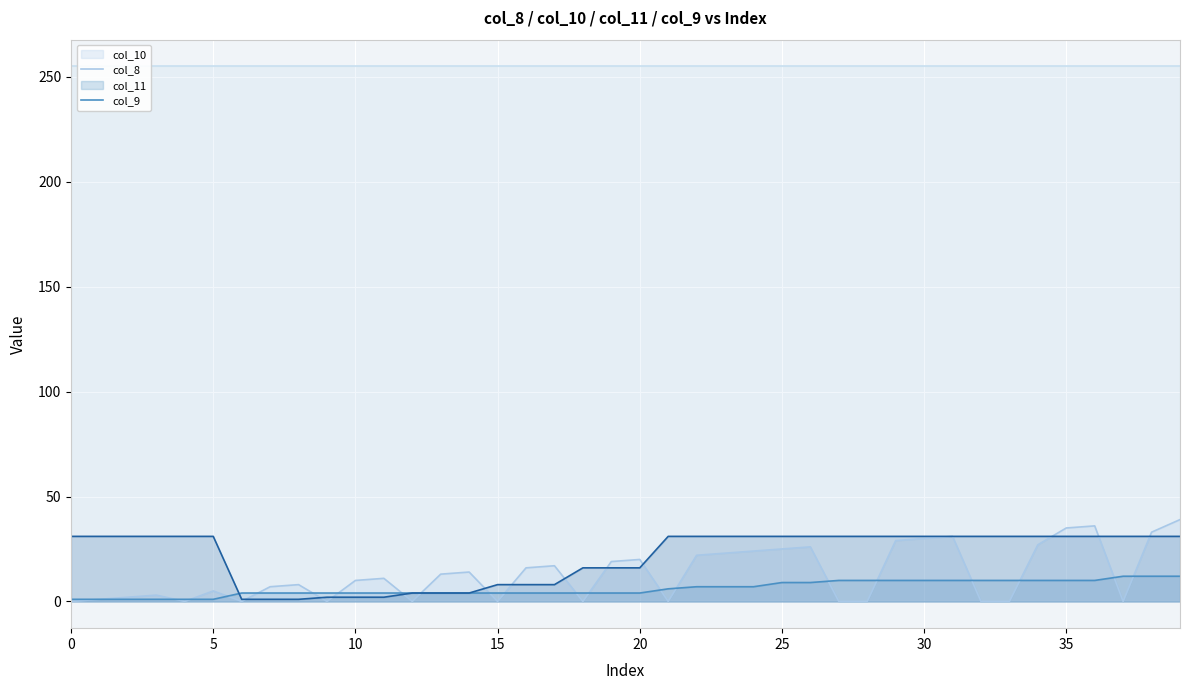

What is the approximate value of col_11 (line) at 22, to the nearest 5?

30